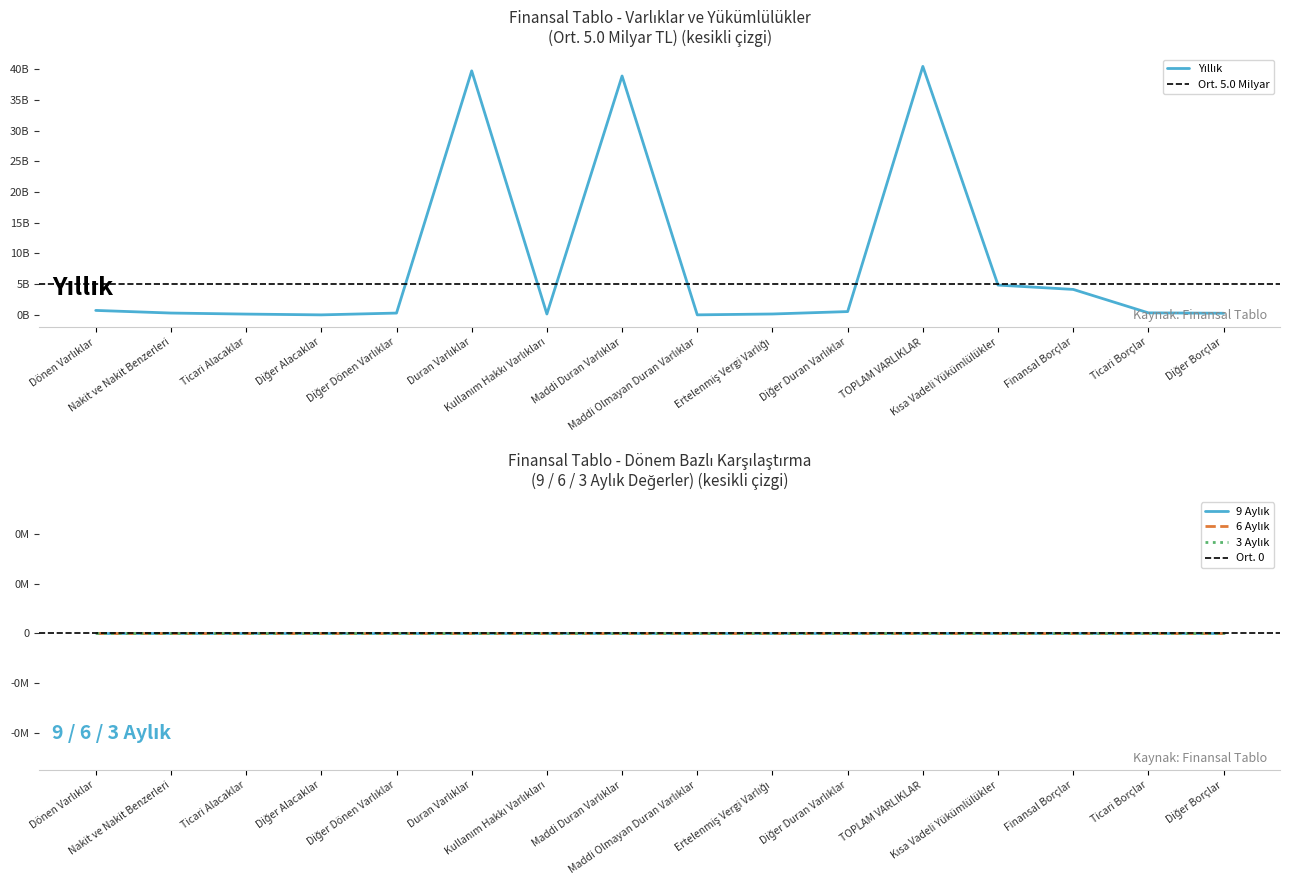

True or false: 3 Aylık and 6 Aylık cross at least once.

False